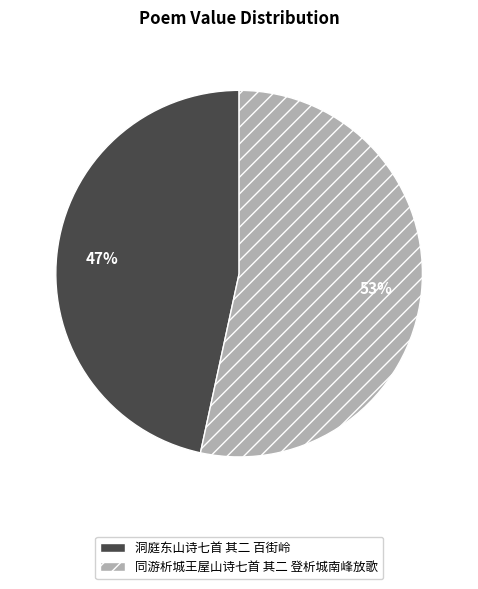

Rank the categories by value from highest to lowest.

同游析城王屋山诗七首 其二 登析城南峰放歌, 洞庭东山诗七首 其二 百街岭